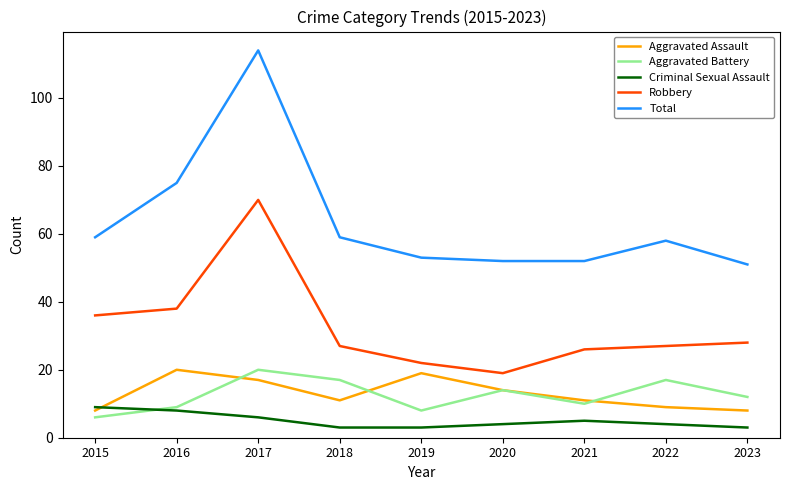

The value of Total at 2016 is 47. True or false?

False